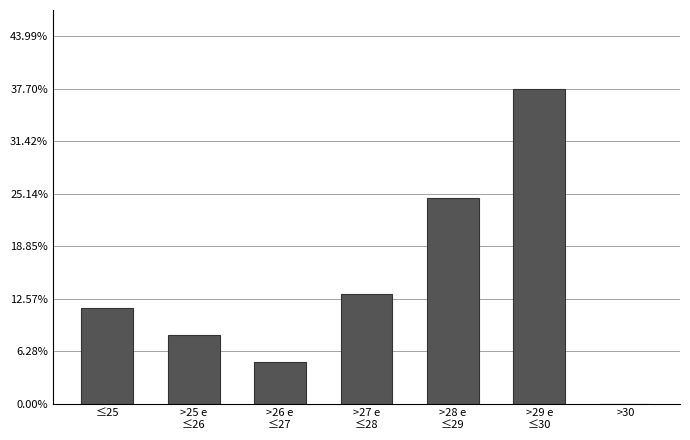

True or false: the data shows 6.5 at ≤25.

False